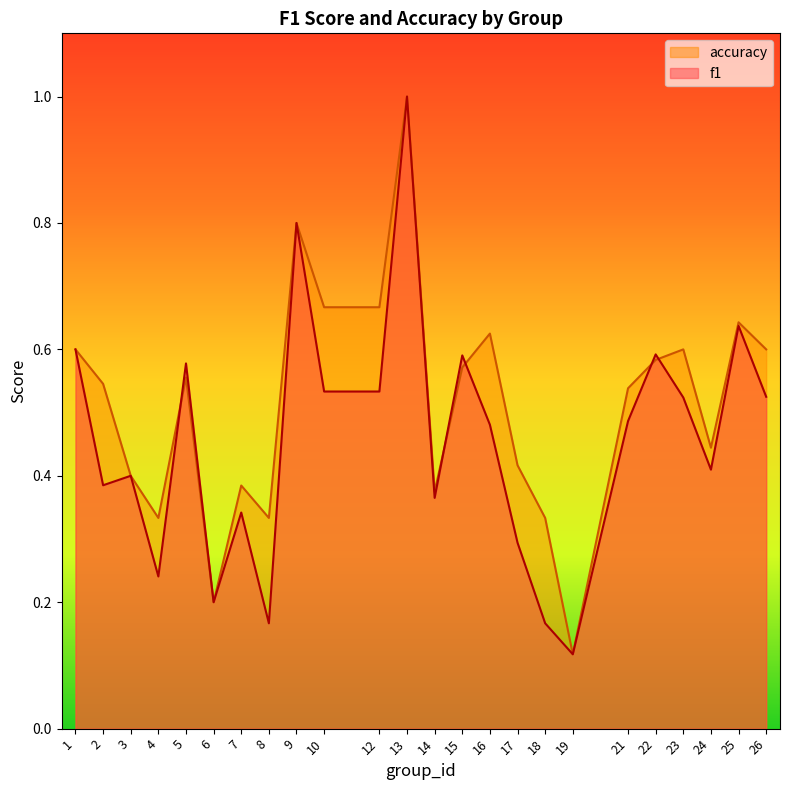

True or false: accuracy and f1 cross at least once.

True